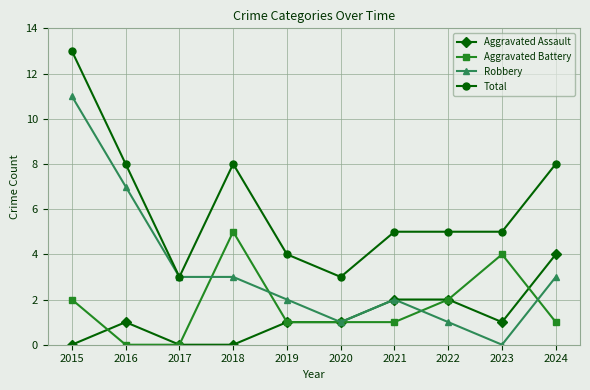

At which category is the sum across all series the highest?

2015